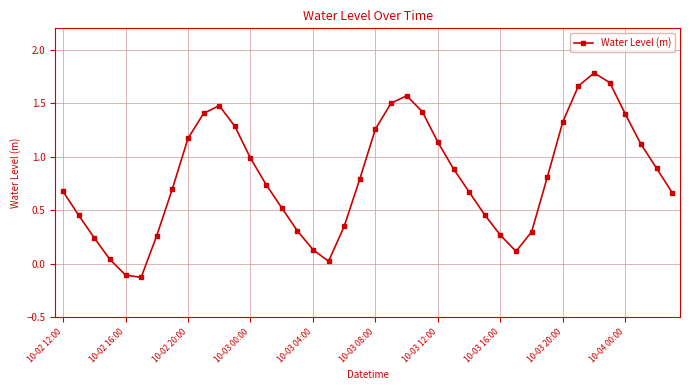

What is the sum of all values?

32.3